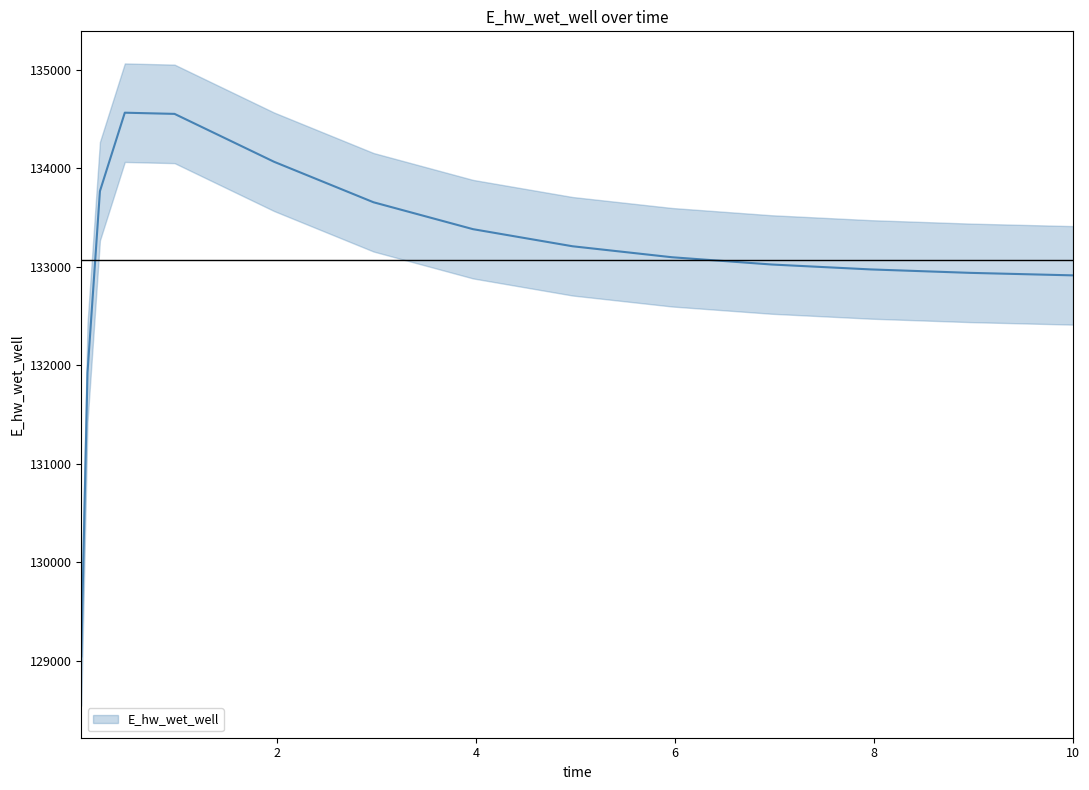

Which label corresponds to the largest value in the chart?

0.46875